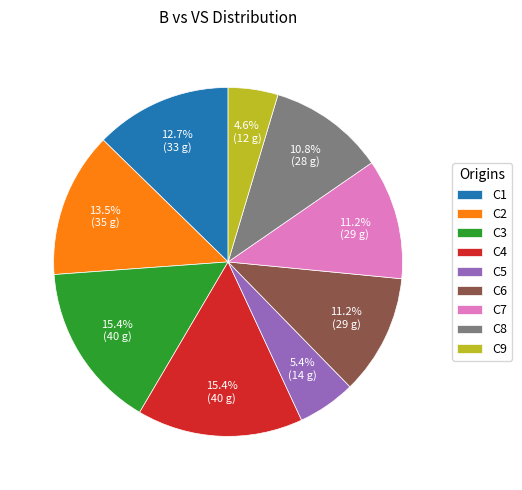

To the nearest percent, what is the difference between the largest and smallest slice percentages?

11%